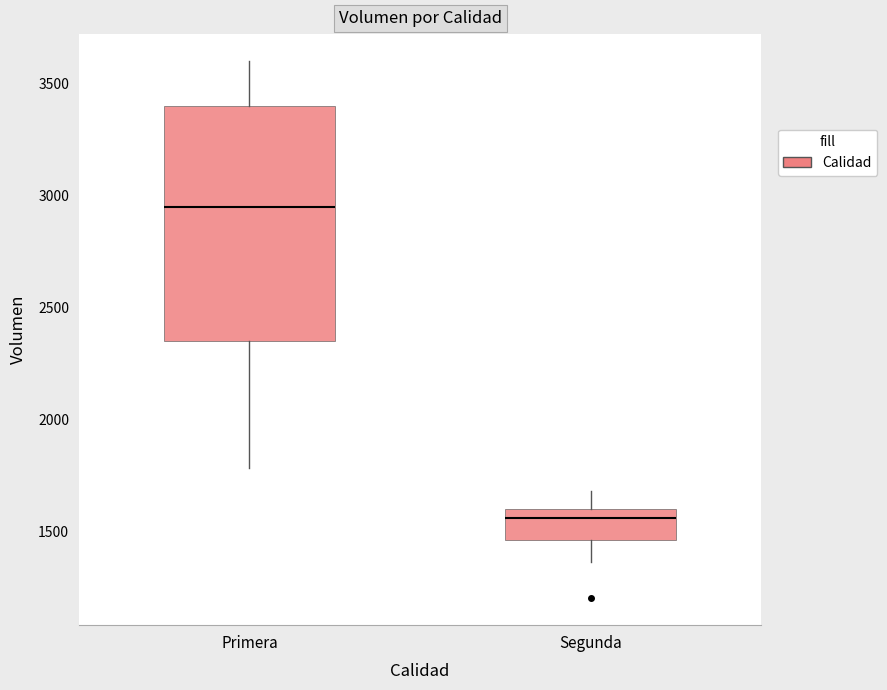

Where does the lower whisker of the box for Segunda end on the y-axis? The values are not printed on the chart, so give them approximately, as read against the axis.

1350